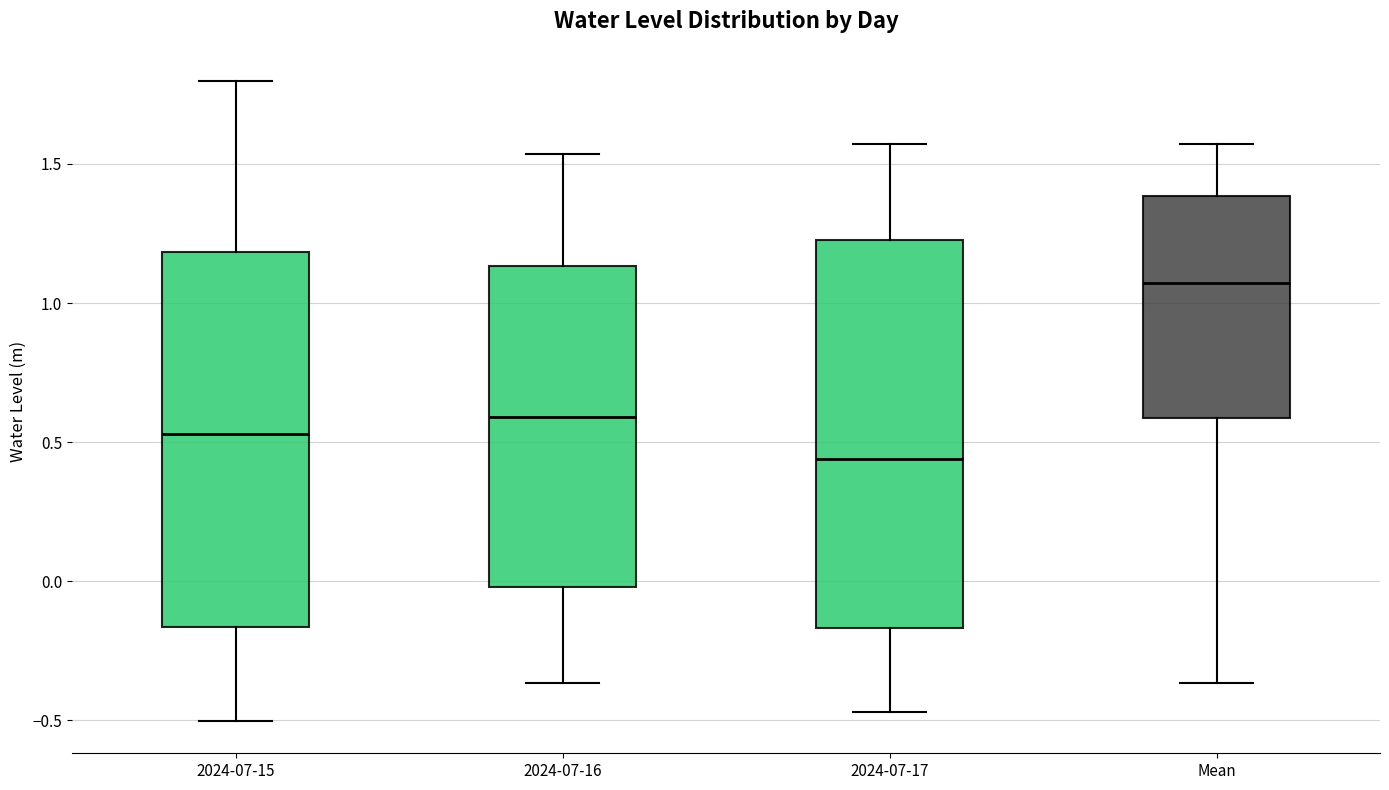

Reading left to right, read every box against the y-axis: the position of its median line, the range the box covers, and the ends of its whiskers. The values are not printed on the chart, so give them approximately, as read against the axis.

2024-07-15: median 0.55, box -0.15 to 1.20, whiskers -0.50 to 1.80
2024-07-16: median 0.60, box 0.00 to 1.15, whiskers -0.35 to 1.55
2024-07-17: median 0.45, box -0.15 to 1.25, whiskers -0.45 to 1.55
Mean: median 1.05, box 0.60 to 1.40, whiskers -0.35 to 1.55